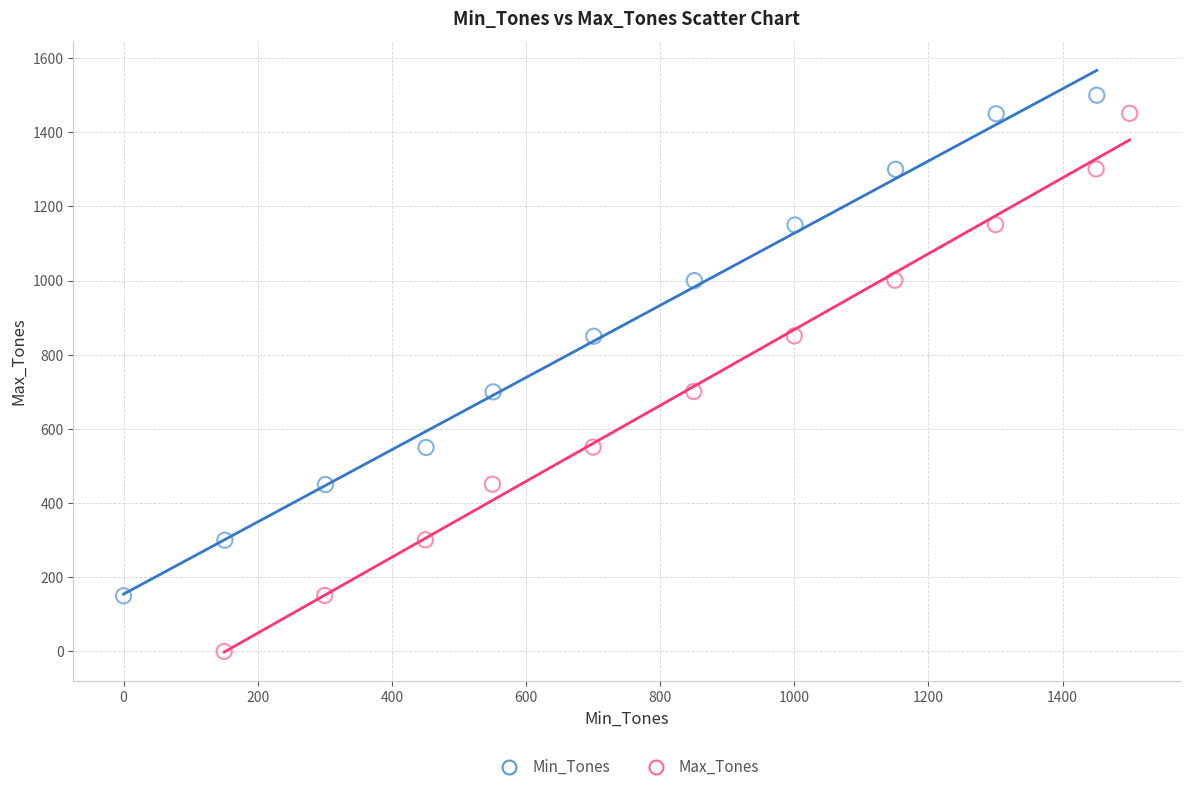

Which series contains the lowest Y value?

Max_Tones